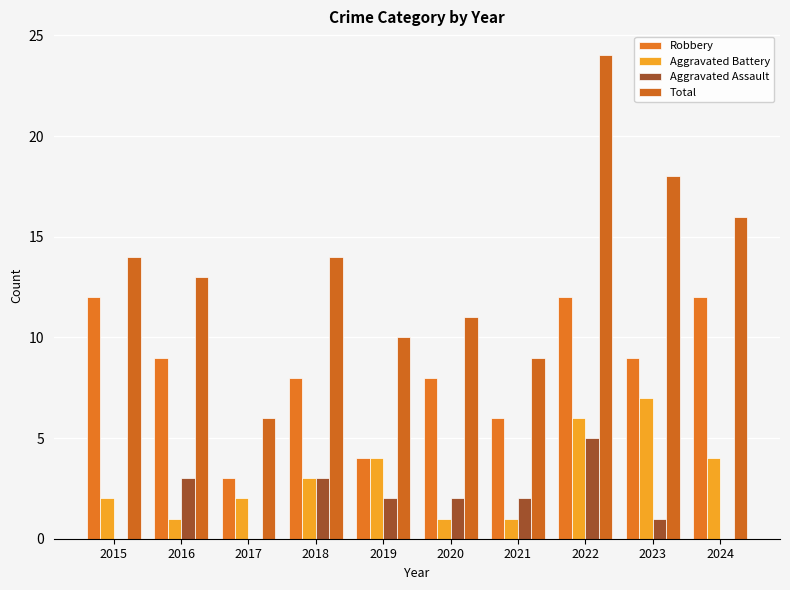

Which has a higher value, 2015 or 2017?

2015